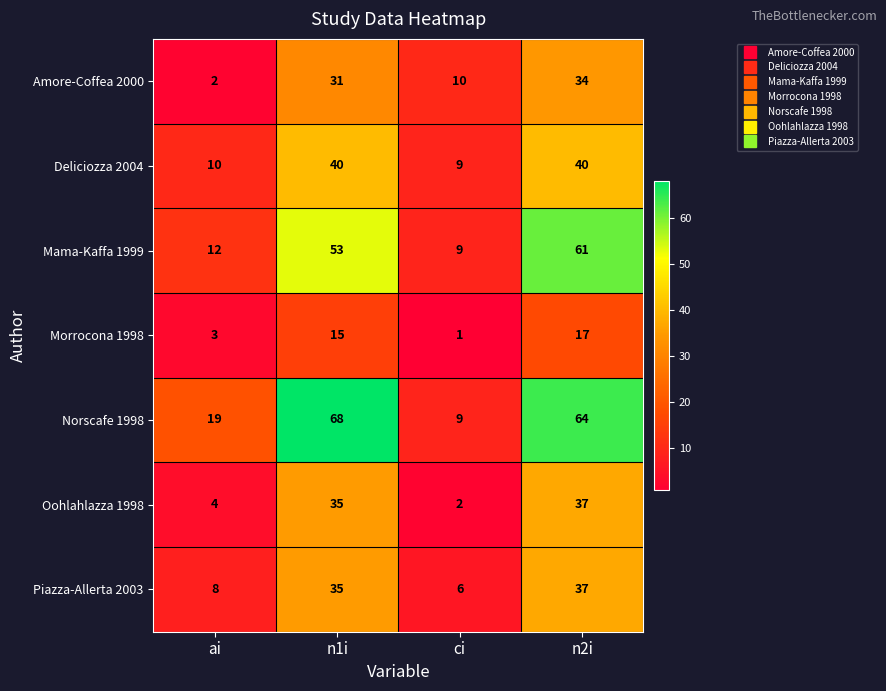

What is the total value across all series at n1i?

277